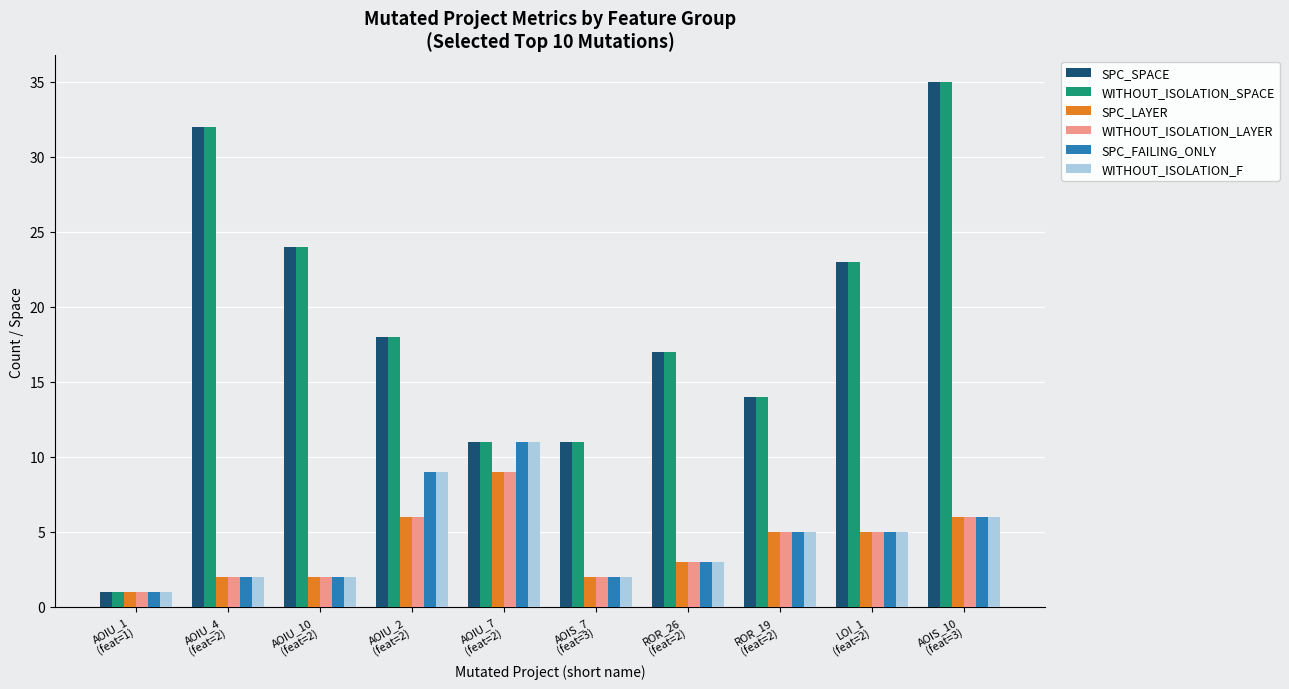

What is the difference between the maximum and second lowest values in the SPC_LAYER series?

7